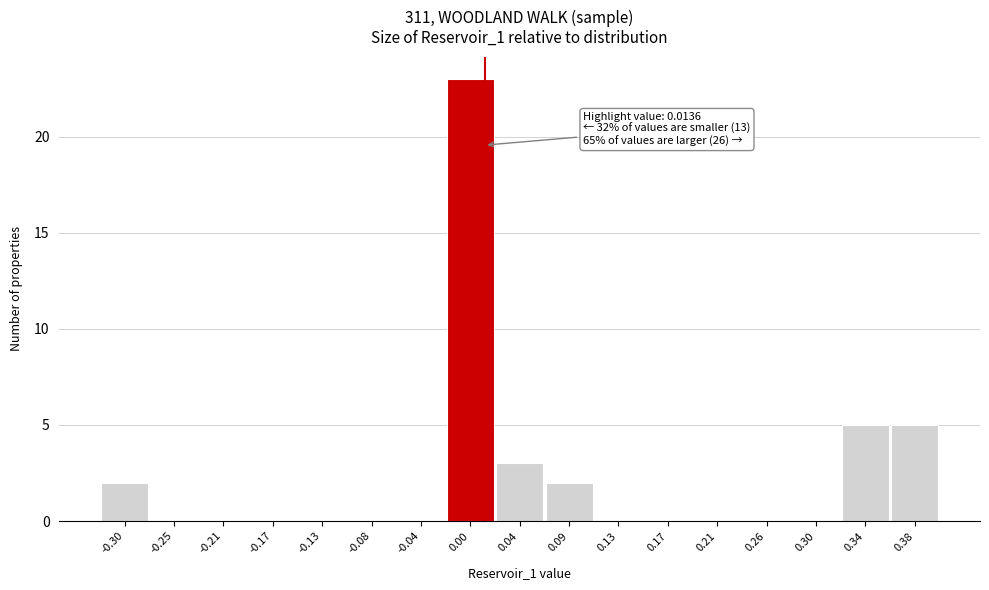

Which range on the x-axis has the tallest bar?

-0.020 to 0.025